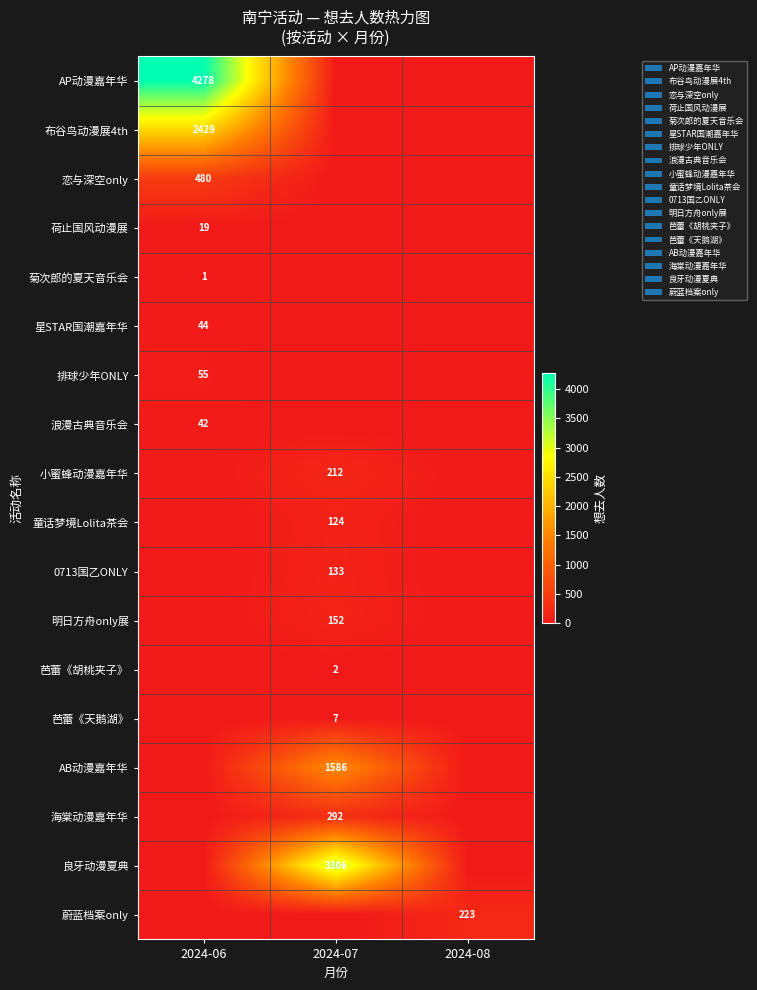

The 童话梦境Lolita茶会 series shows 124 at 2024-07. True or false?

True